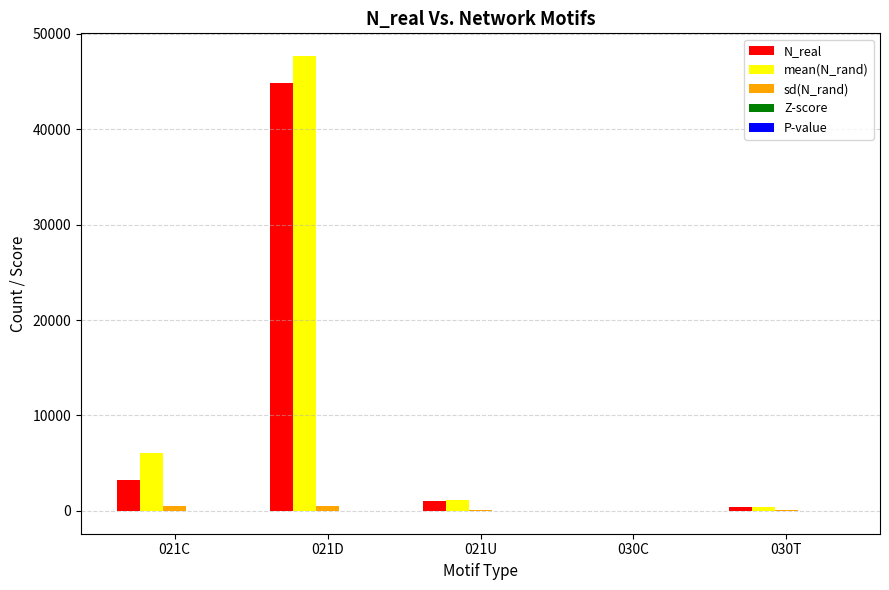

The value of N_real at 021D is 44851.0. True or false?

True